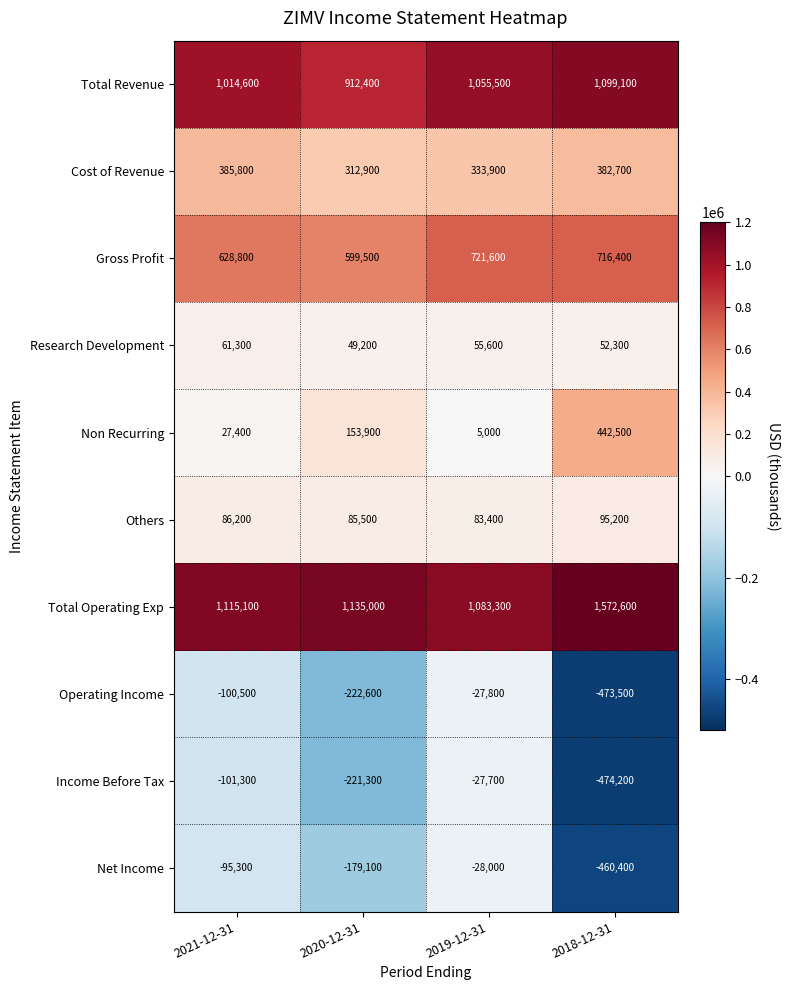

The Non Recurring series shows 44368 at 2021-12-31. True or false?

False